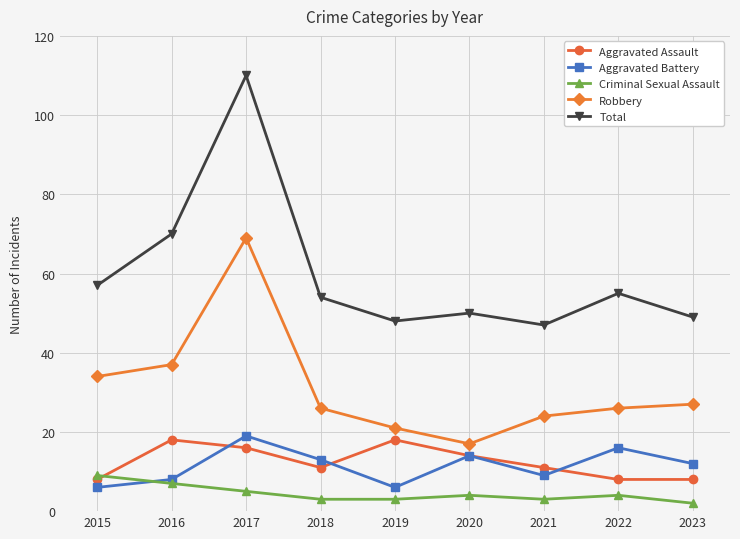

Reading left to right, list all the values displayed in this chart.

Aggravated Assault: 8	18	16	11	18	14	11	8	8
Aggravated Battery: 6	8	19	13	6	14	9	16	12
Criminal Sexual Assault: 9	7	5	3	3	4	3	4	2
Robbery: 34	37	69	26	21	17	24	26	27
Total: 57	70	110	54	48	50	47	55	49